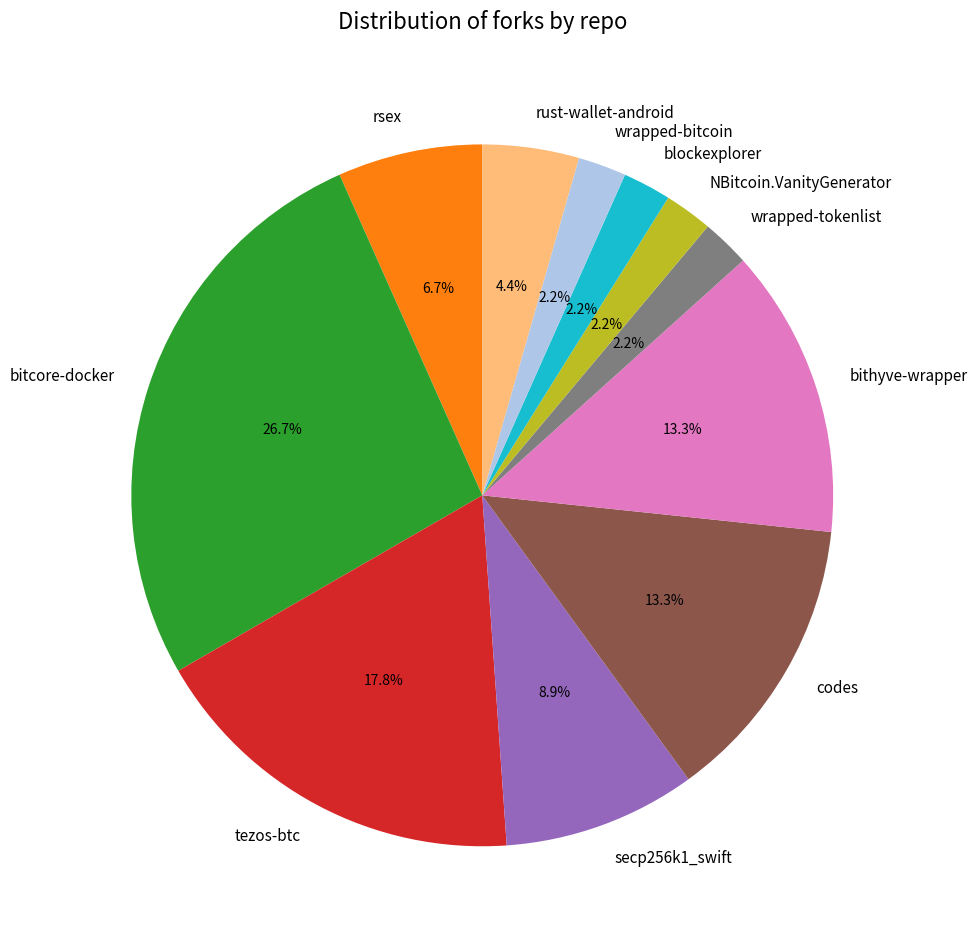

What percentage is the NBitcoin.VanityGenerator slice, to the nearest percent?

2%